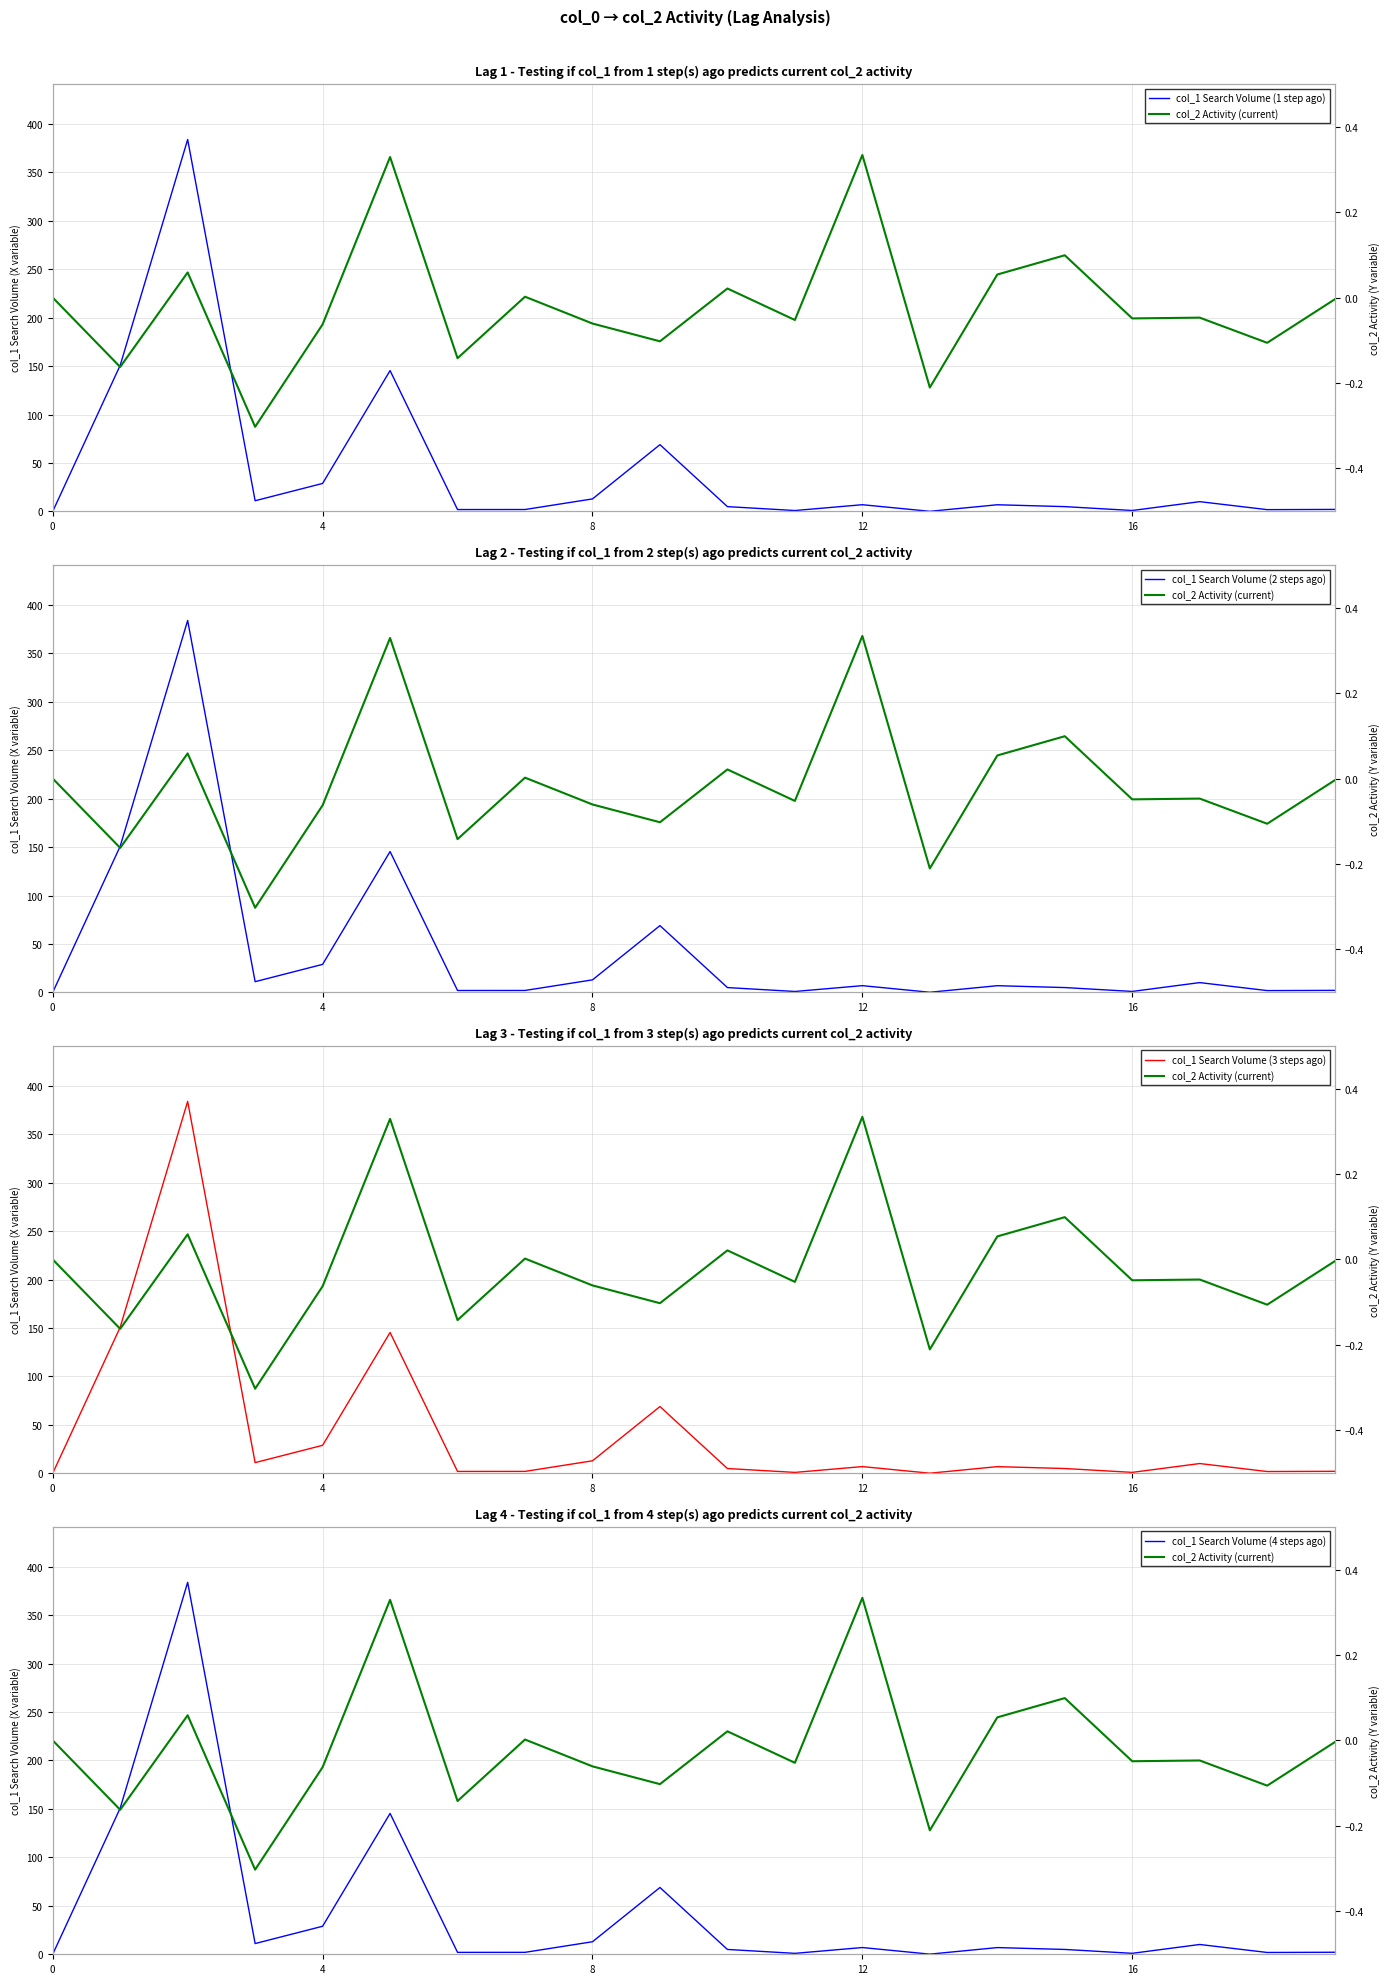

Is this an area chart (filled region under the line)?

No